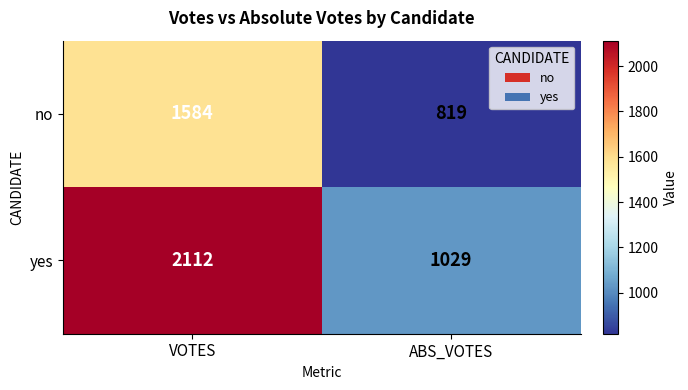

At which category does the chart reach its peak across all series?

VOTES